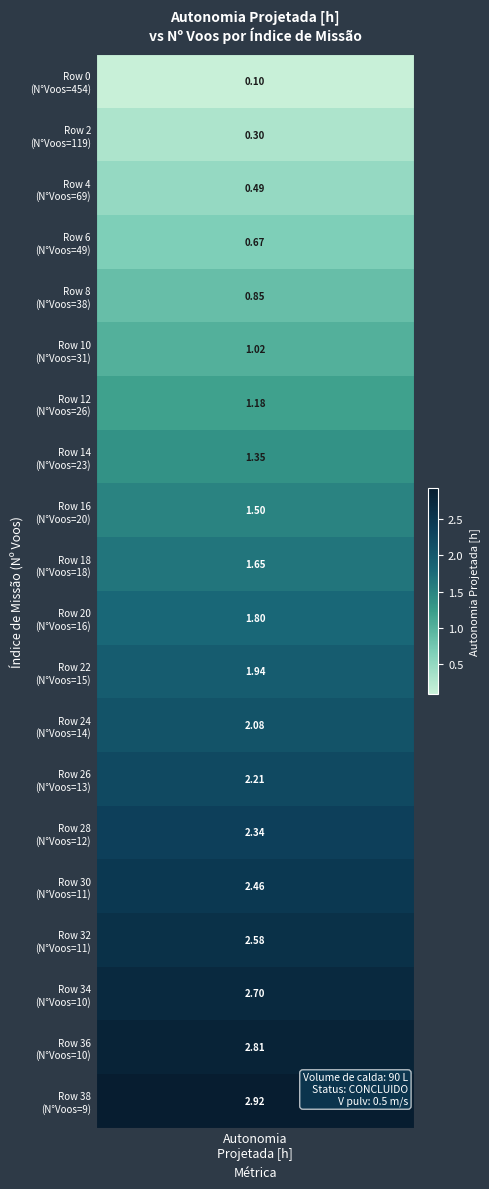

At which label does the data first exceed 1?

10